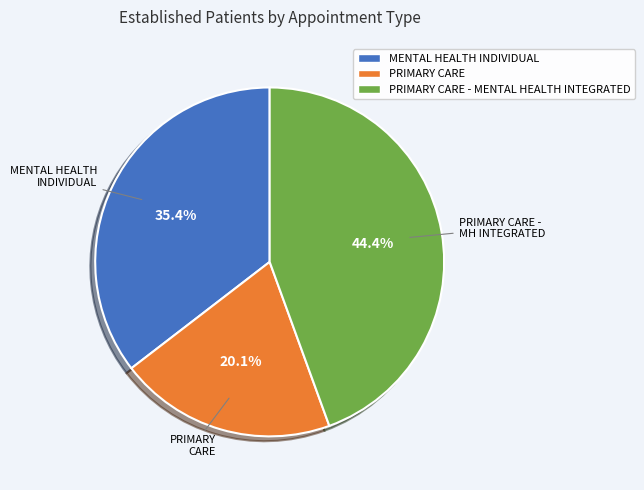

To the nearest percent, what is the combined percentage of MENTAL HEALTH INDIVIDUAL and PRIMARY CARE - MENTAL HEALTH INTEGRATED?

80%